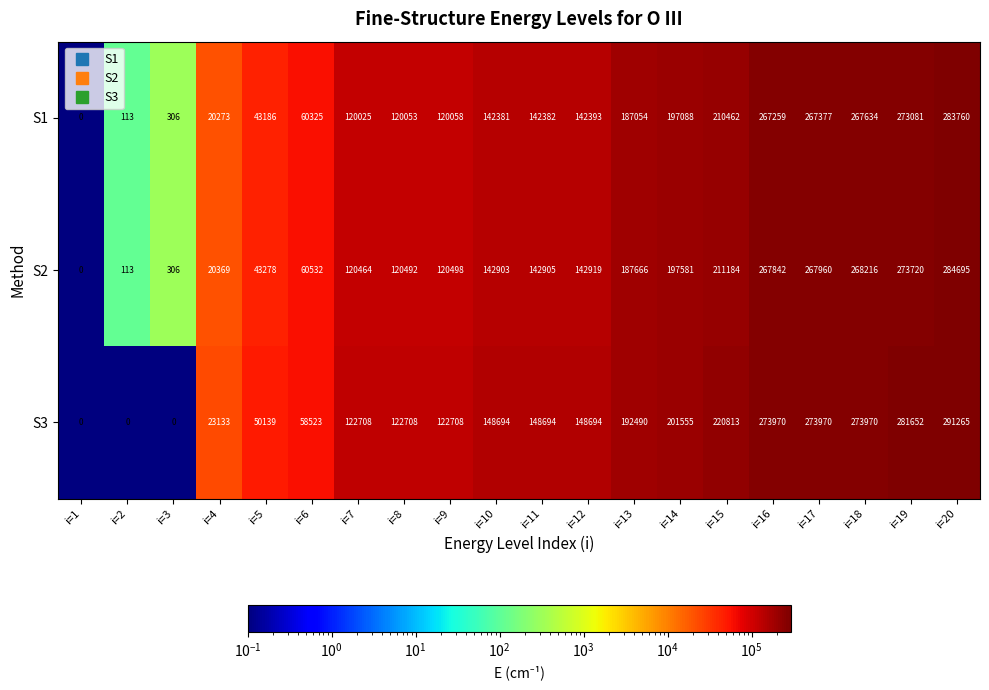

What is the difference between the S2 values at i=18 and i=20?

16479